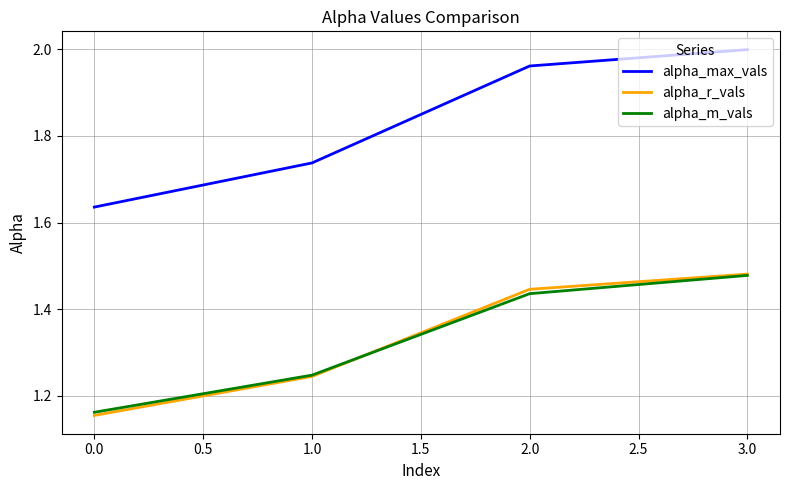

At which category is the sum across all series the highest?

3.0